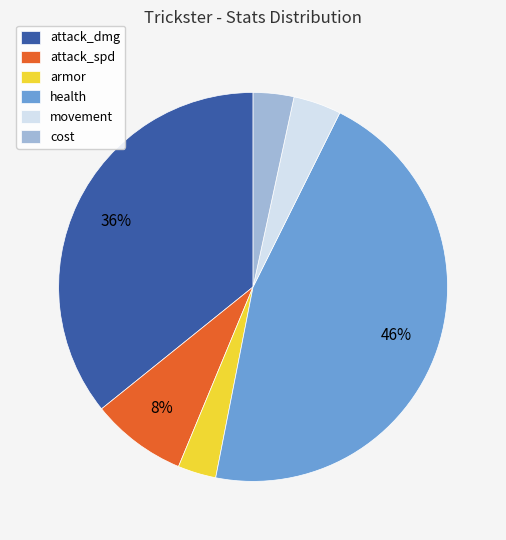

Do cost and health together represent more than half of the pie?

No